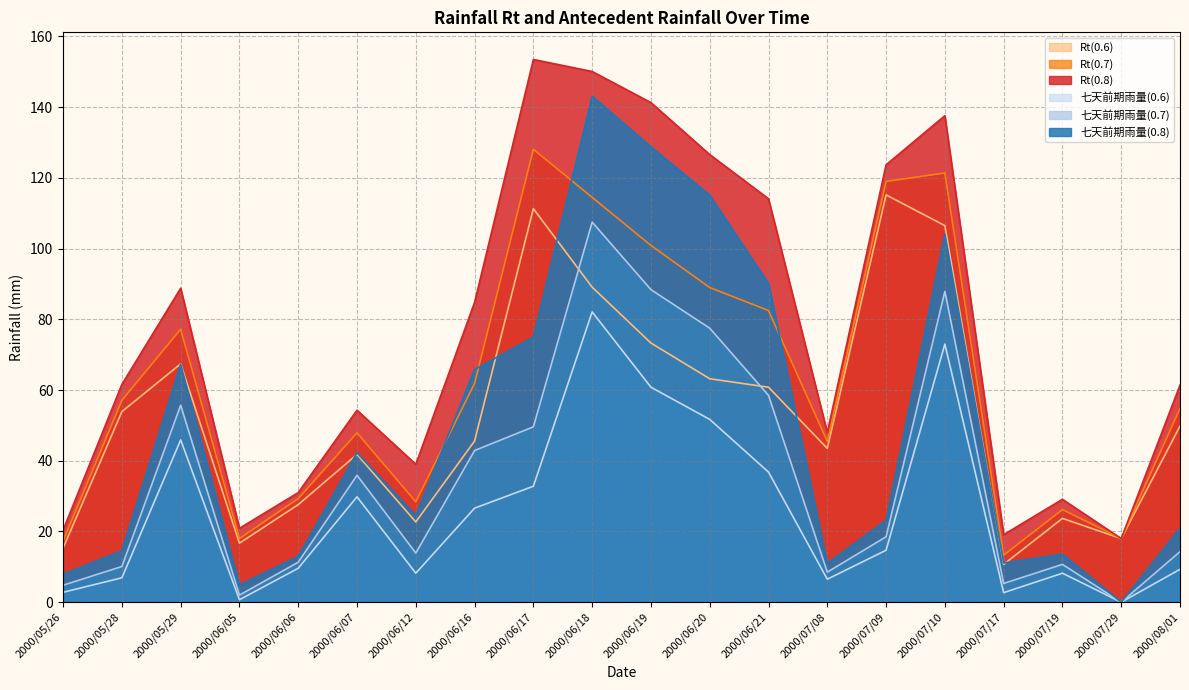

What is the sum of the Rt(0.6) values at 2000/07/10 and 2000/06/05?

123.2